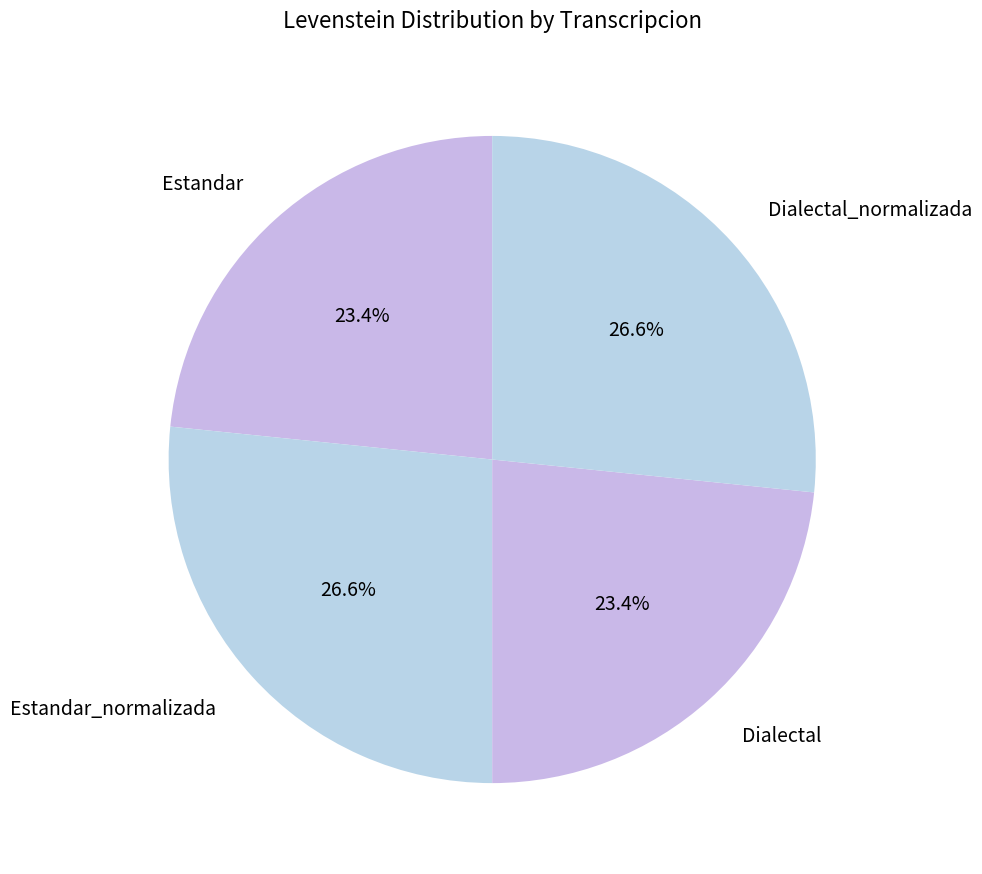

What is the total percentage of Estandar and Estandar_normalizada?

50.0%